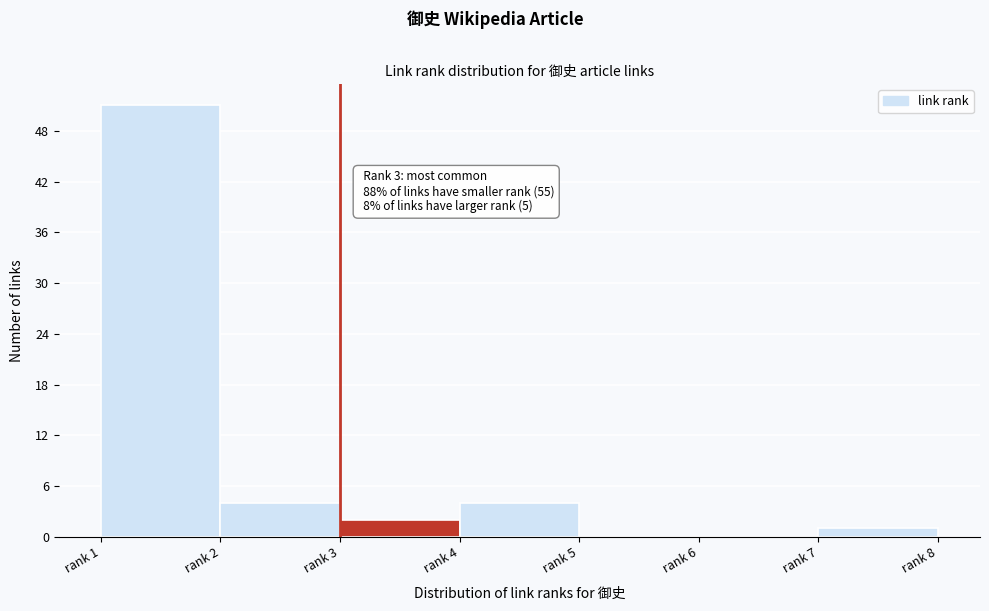

Reading right to left, what are all the values shown in this chart?

rank 7=1	rank 6=0	rank 5=0	rank 4=4	rank 3=2	rank 2=4	rank 1=51